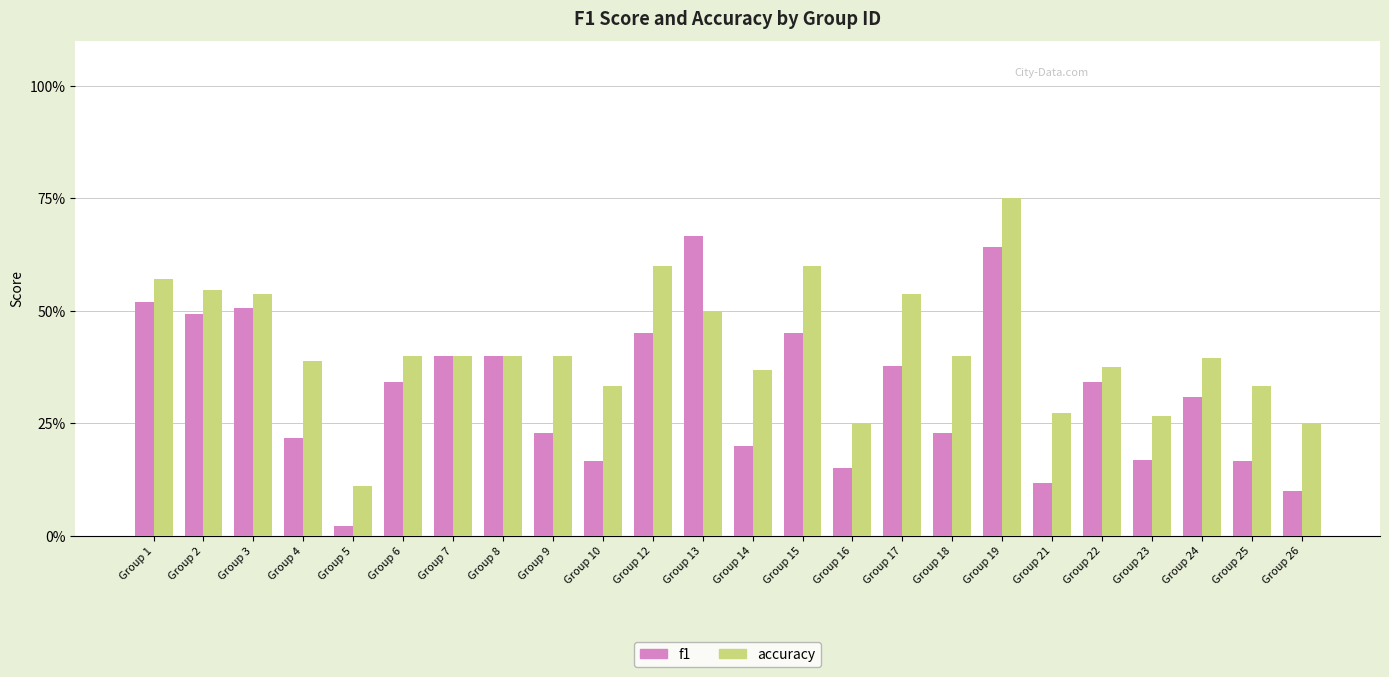

Are the bars grouped side by side (vs. stacked)?

Yes